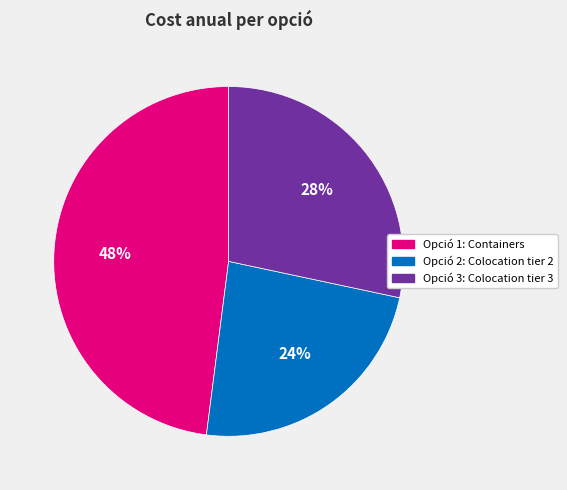

True or false: Opció 2: Colocation tier 2 accounts for 24% of the total.

True